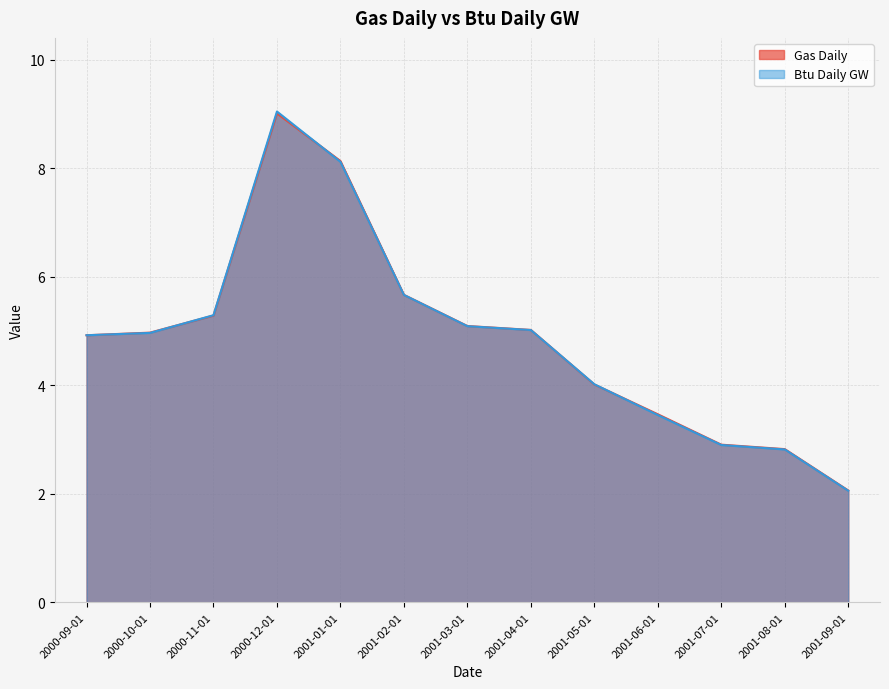

Which series has the largest total across all categories?

Gas Daily